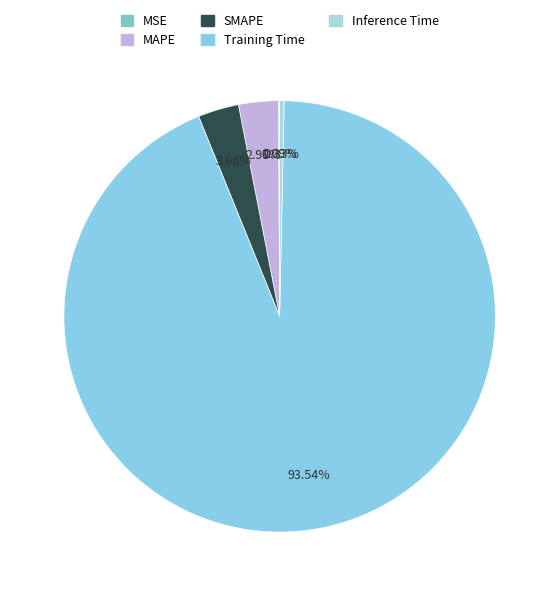

To the nearest percent, what is the average slice percentage?

20%